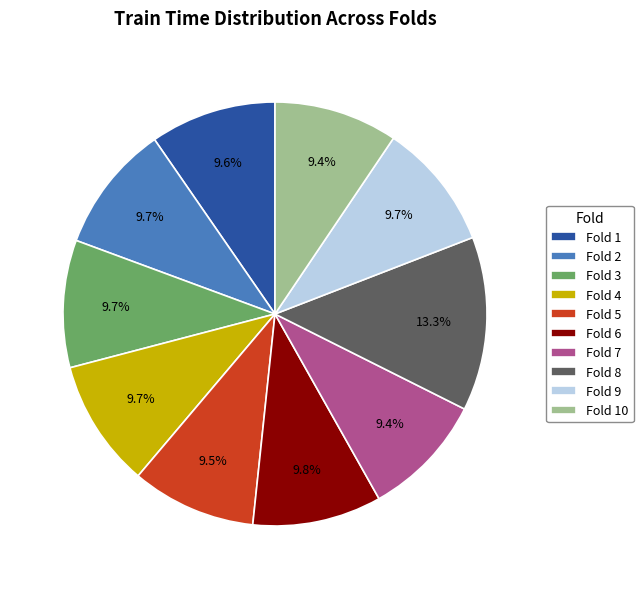

What percentage is the Fold 6 slice, to the nearest percent?

10%